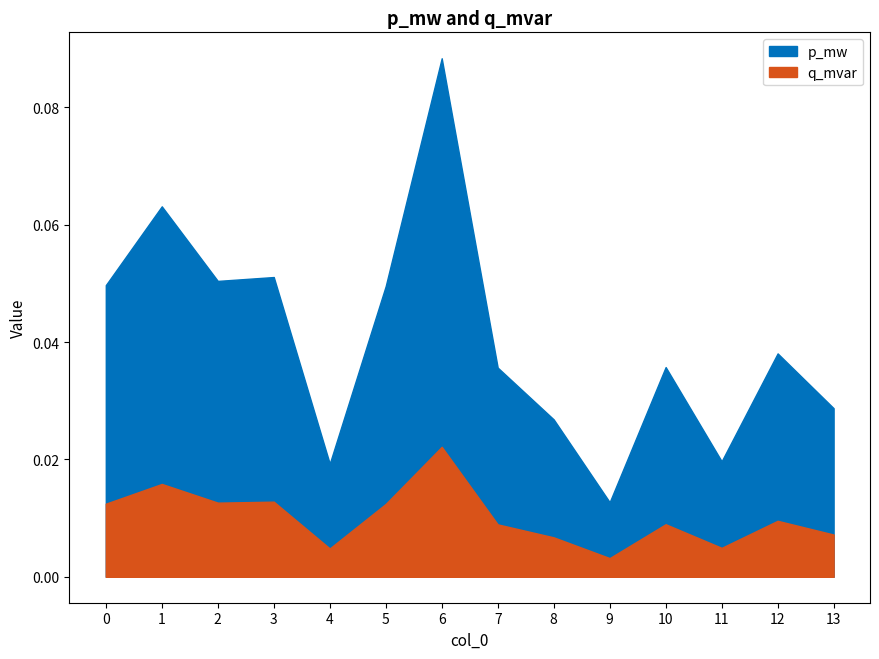

Is the value of p_mw at 12 greater than the value of q_mvar at 9?

Yes